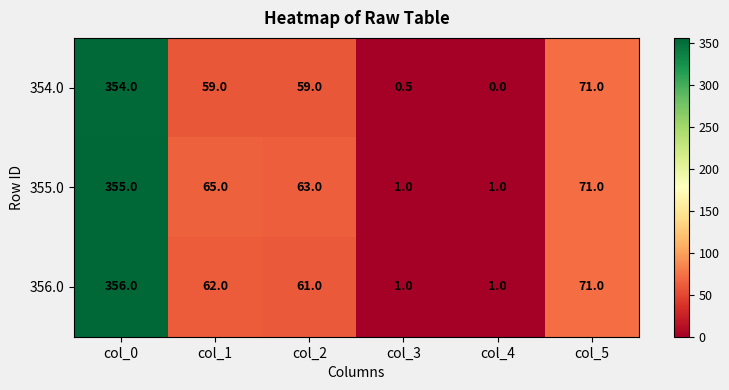

Count the number of categories in the chart.

6